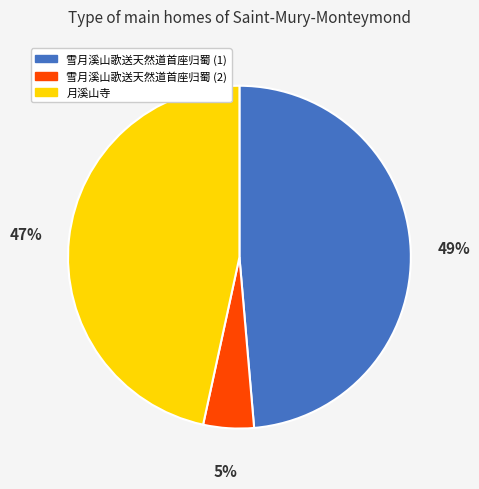

Does 雪月溪山歌送天然道首座归蜀 (2) represent more than half of the total?

No